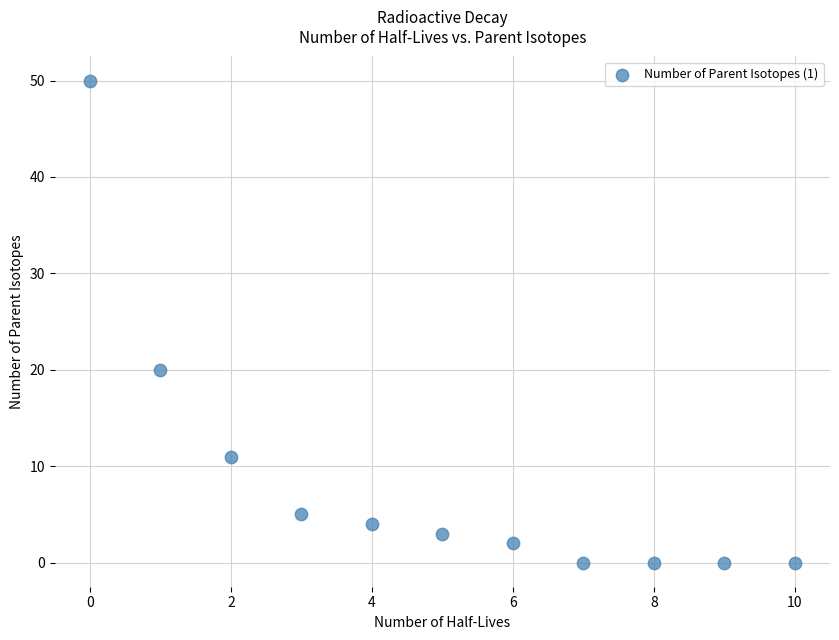

What is the average Y value?

9